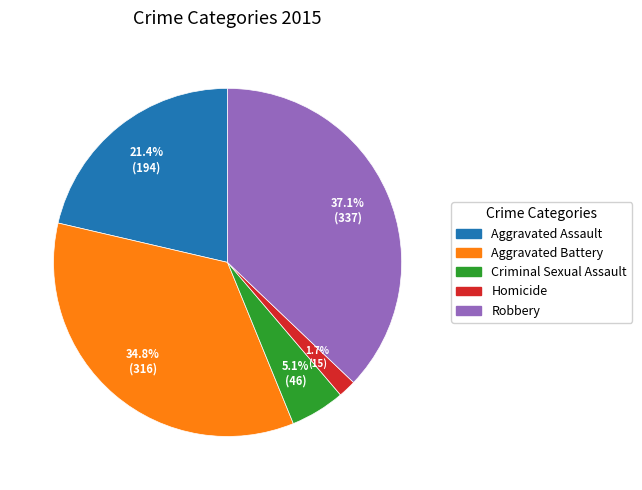

The Robbery slice represents 50% of the pie. True or false?

False